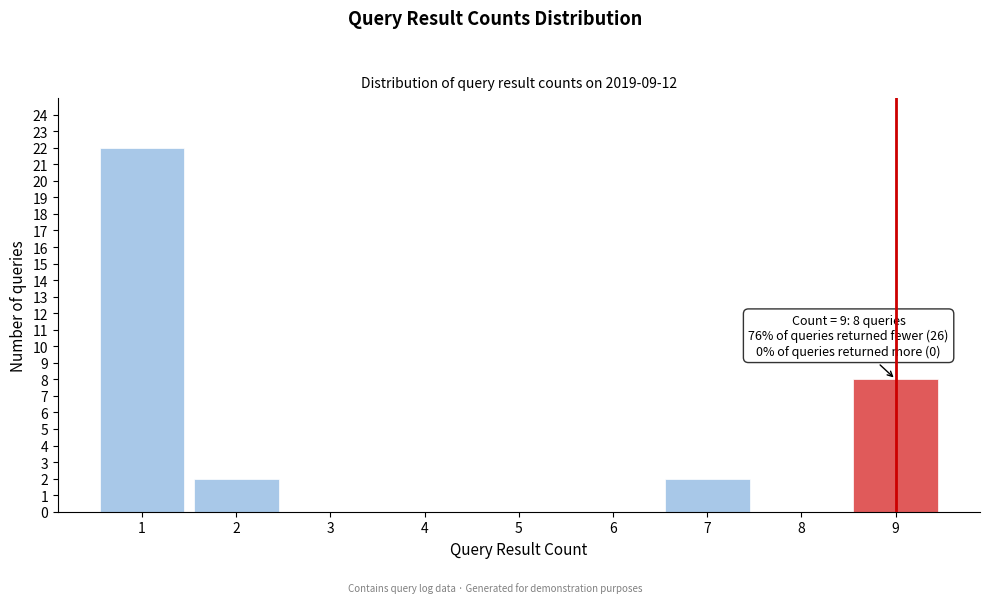

Which range on the x-axis has the tallest bar?

0.5 to 1.5